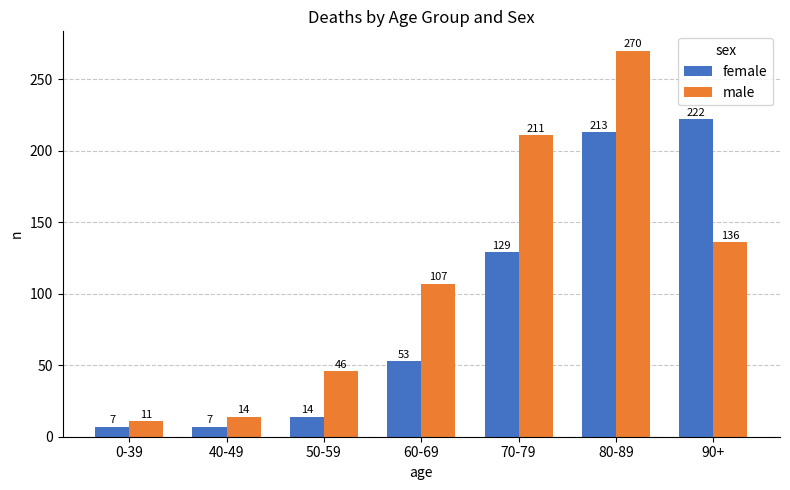

What are all the series names shown in the legend?

female, male